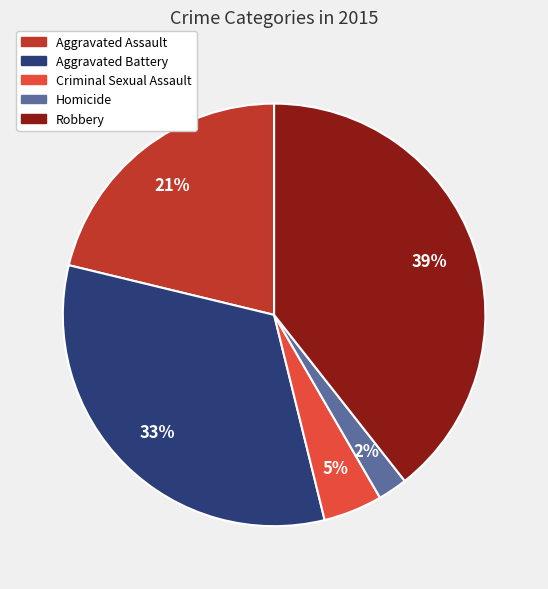

Does any single category account for the majority?

No